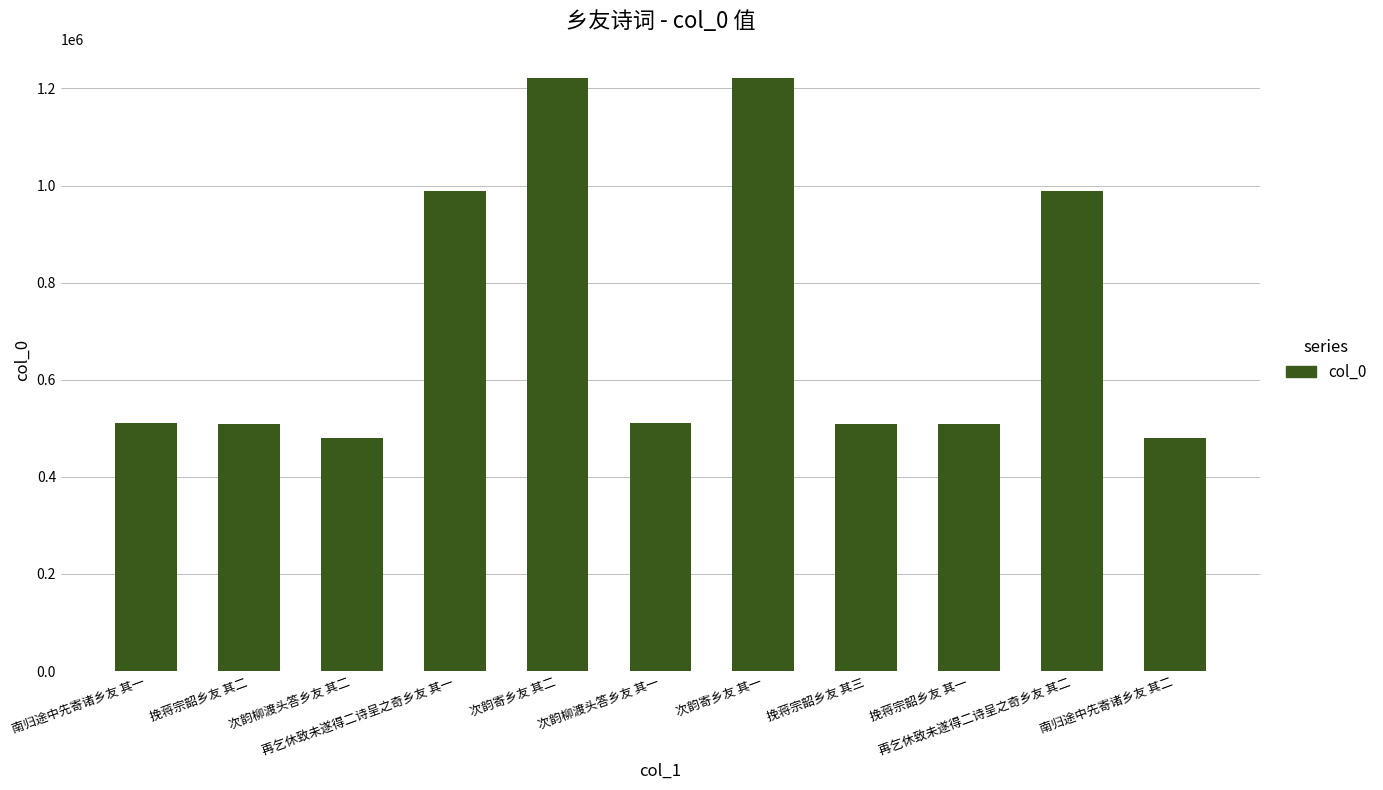

What is the value of the 5th bar from the left?

1220566